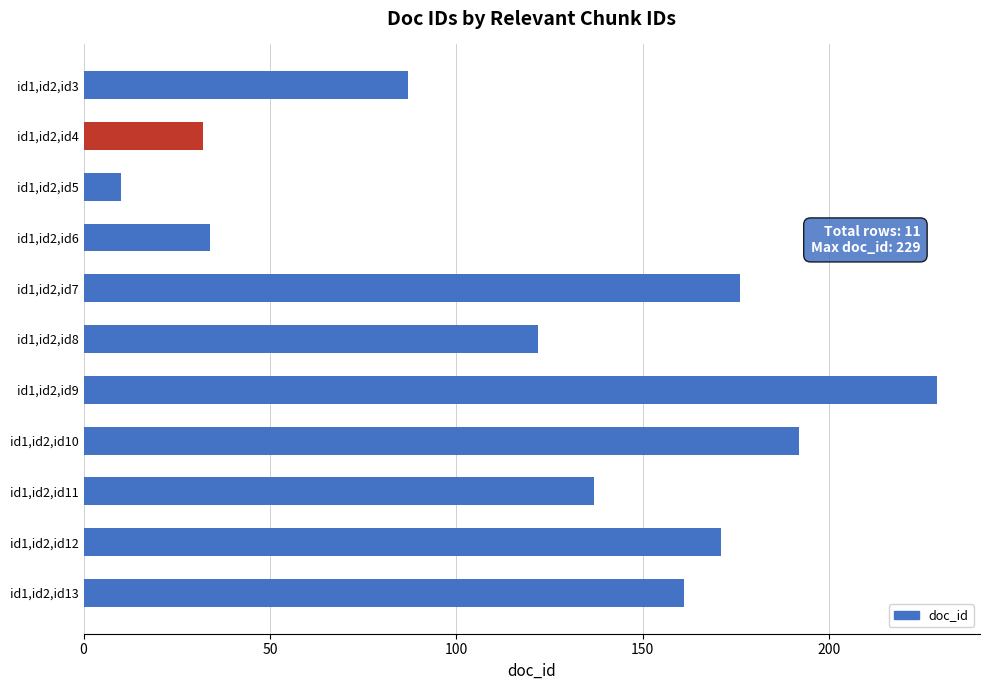

Reading top to bottom, extract all data points from this chart.

id1,id2,id3=87	id1,id2,id4=32	id1,id2,id5=10	id1,id2,id6=34	id1,id2,id7=176	id1,id2,id8=122	id1,id2,id9=229	id1,id2,id10=192	id1,id2,id11=137	id1,id2,id12=171	id1,id2,id13=161